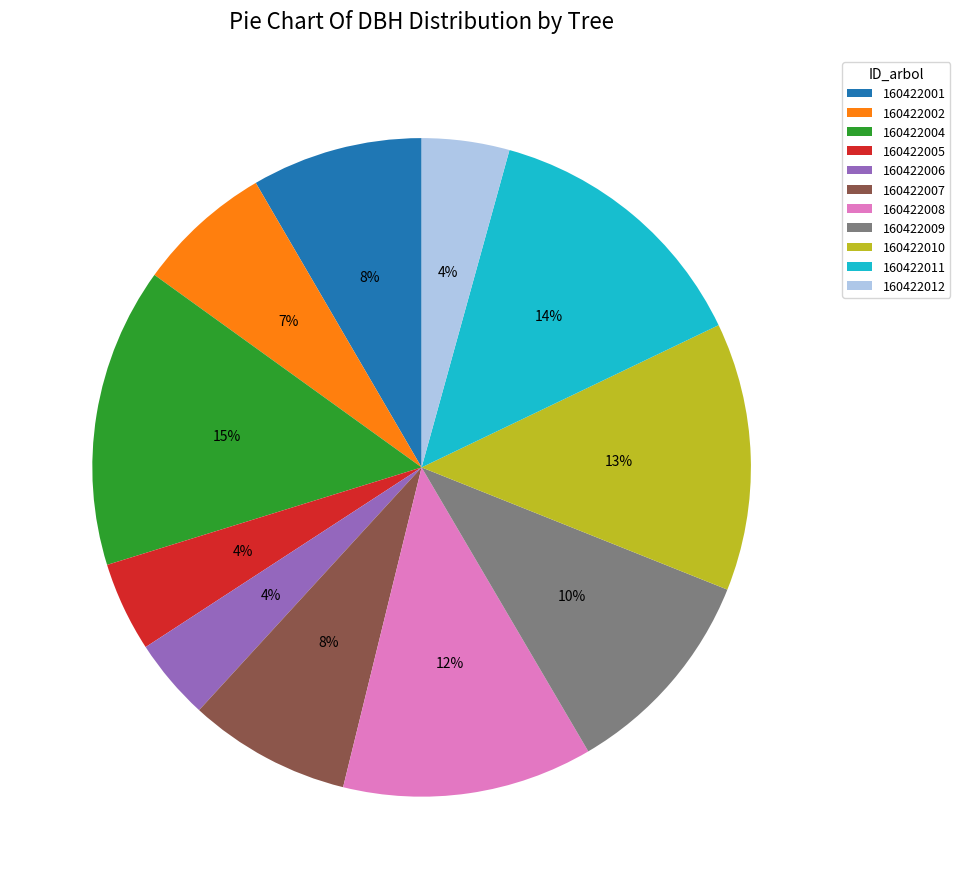

Which has a higher value, 160422008 or 160422002?

160422008